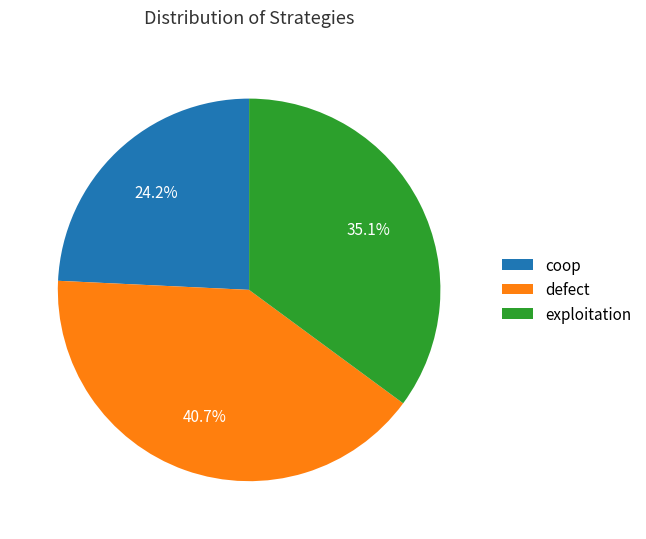

True or false: defect accounts for 49% of the total.

False